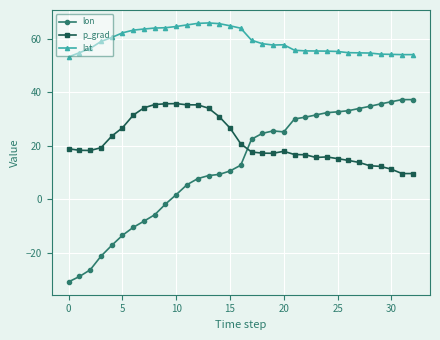

What is the value of the lat point at the 18th from the left?

59.5